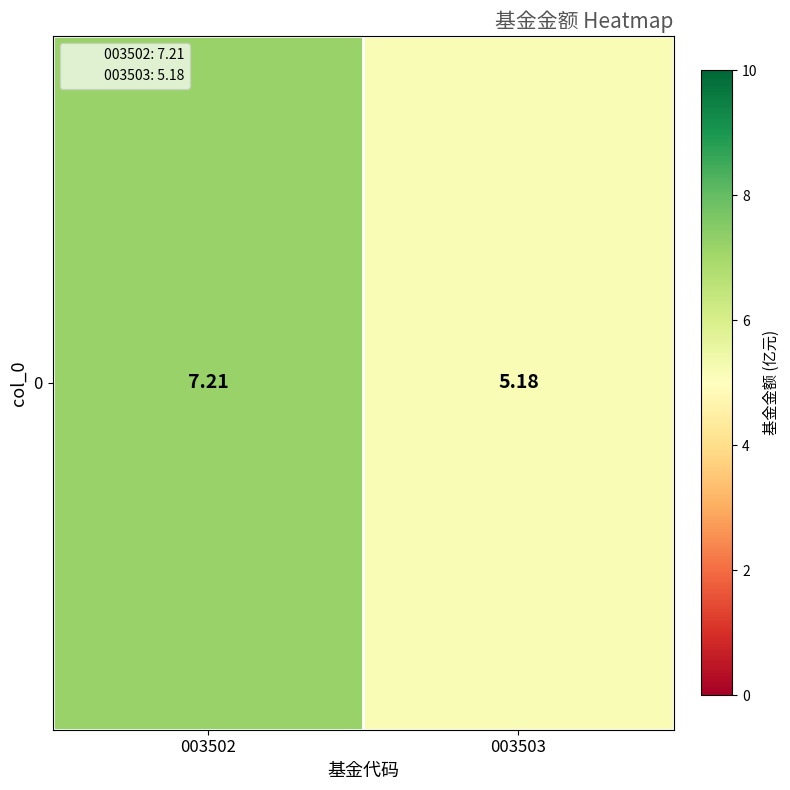

What is the difference between the maximum and minimum values?

2.0